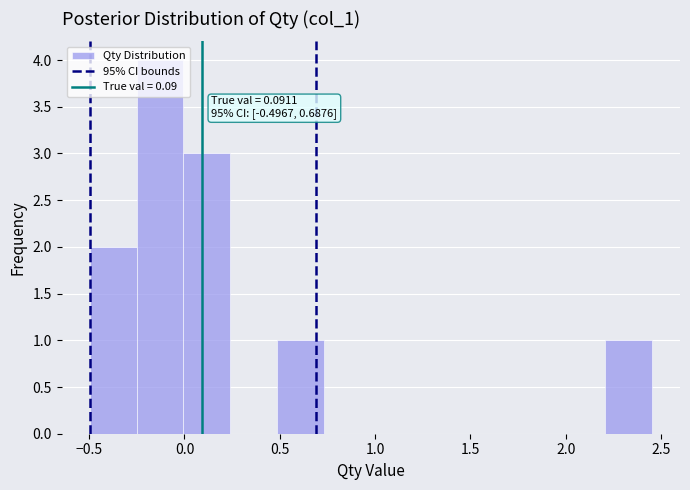

Which range on the x-axis has the tallest bar?

-0.25 to 0.00